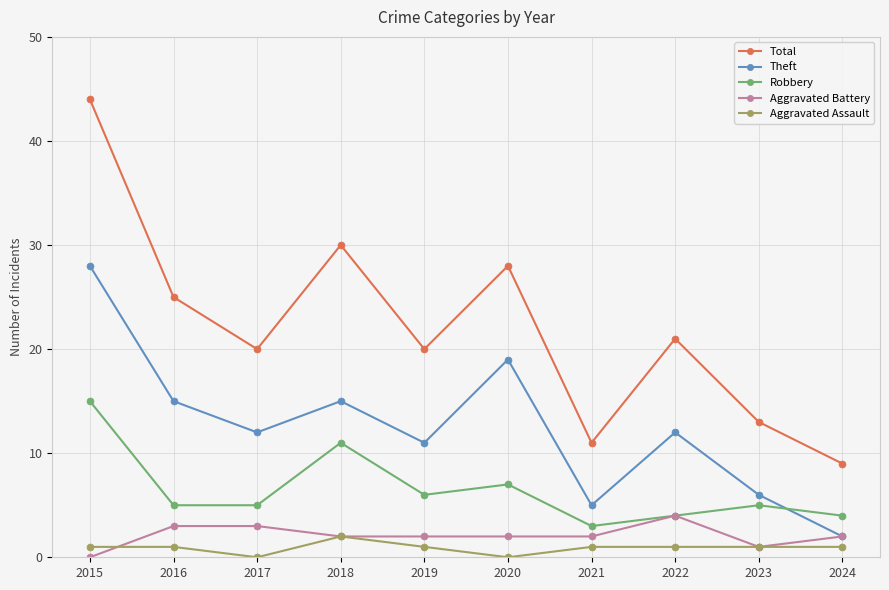

Count the Aggravated Assault values in the range 1 to 2.

8